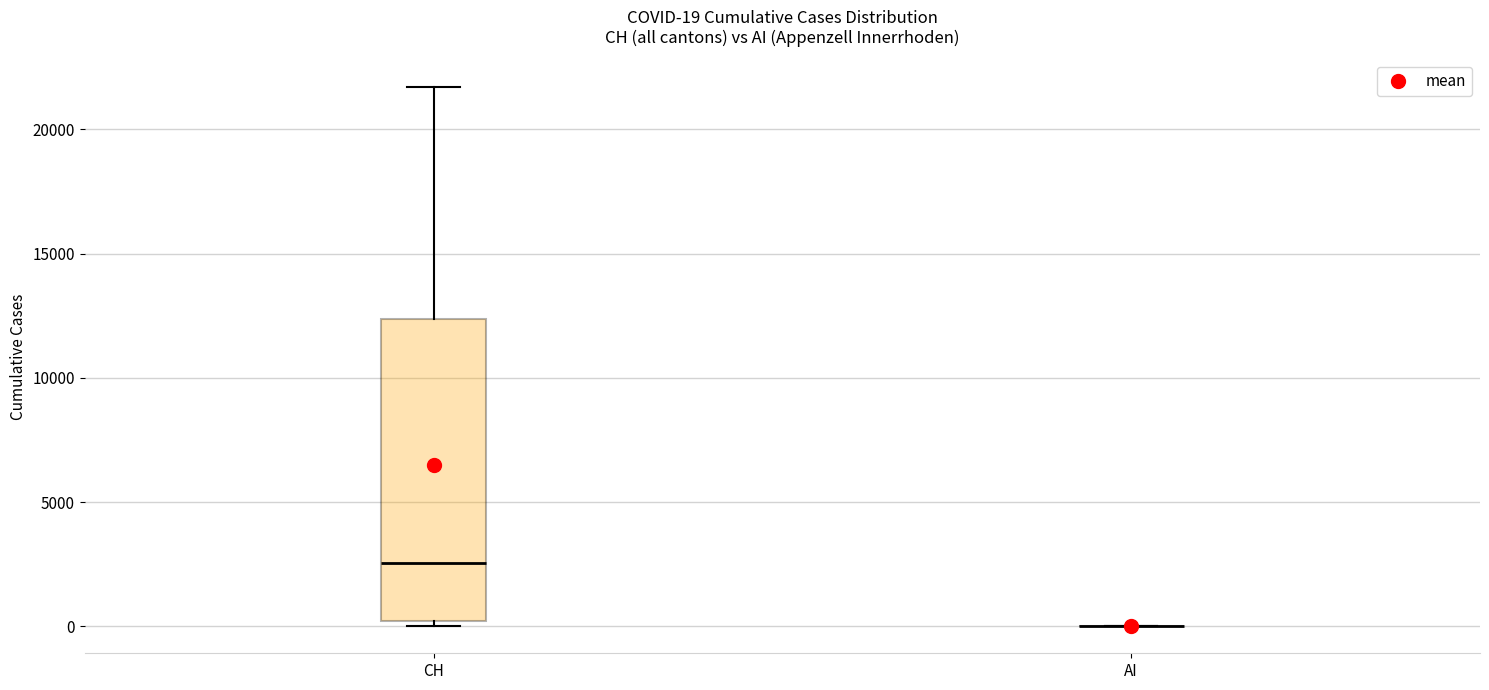

Comparing the boxes themselves (not the whiskers), which one is the tallest?

CH